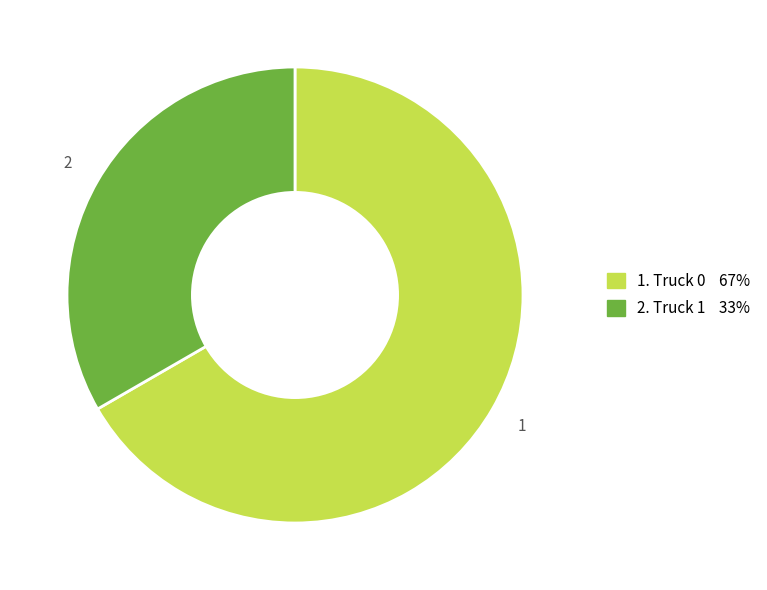

Is there any slice that represents more than half of the pie?

Yes